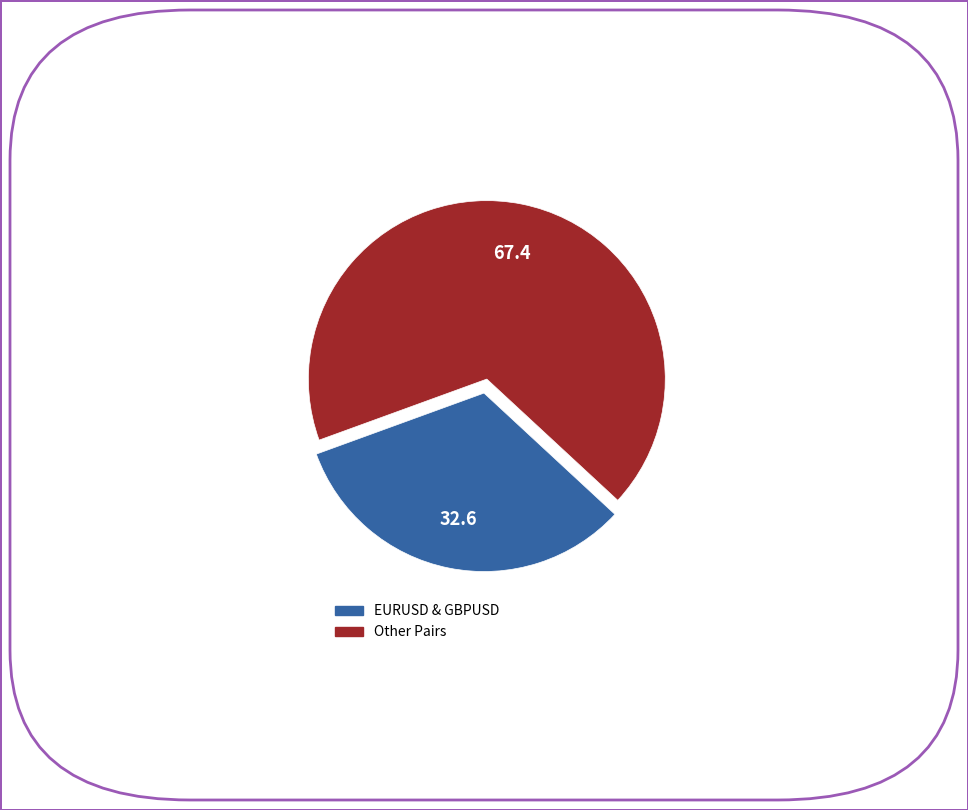

Does any single category account for the majority?

Yes